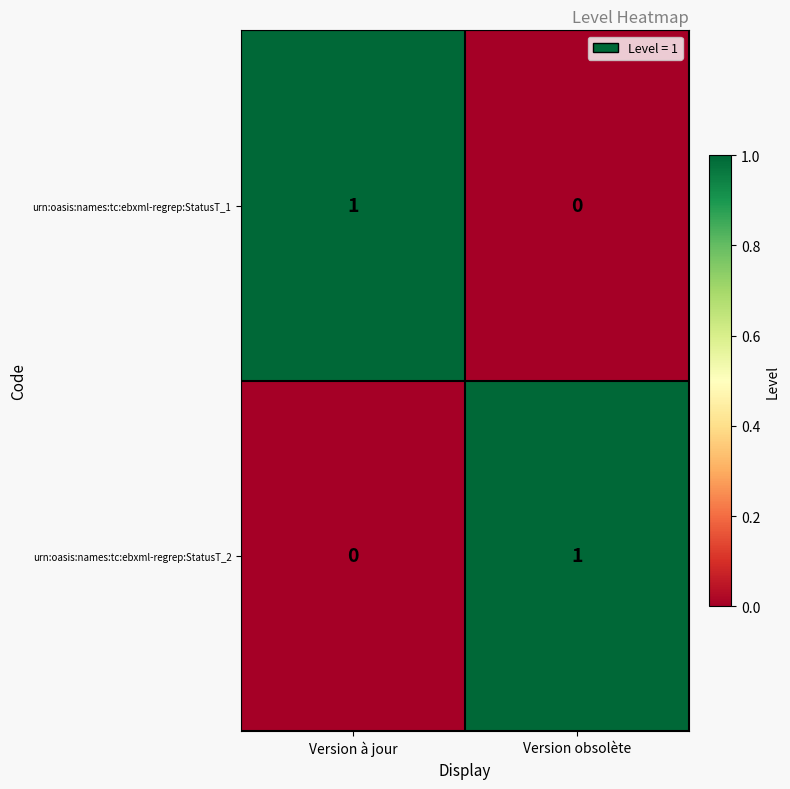

Is the value of urn:oasis:names:tc:ebxml-regrep:StatusT_1 at Version obsolète greater than the value of urn:oasis:names:tc:ebxml-regrep:StatusT_2 at Version obsolète?

No